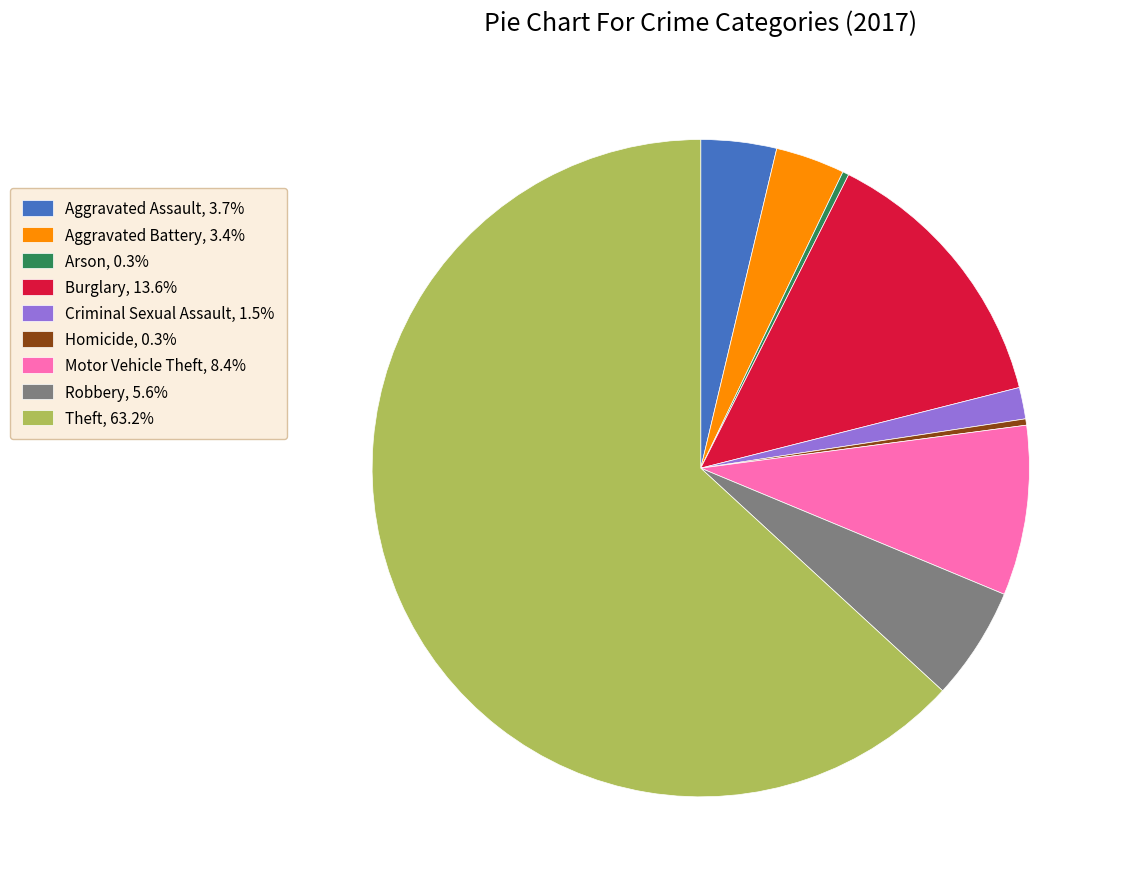

Is the sum of Arson, 0.3% and Robbery, 5.6% greater than half?

No